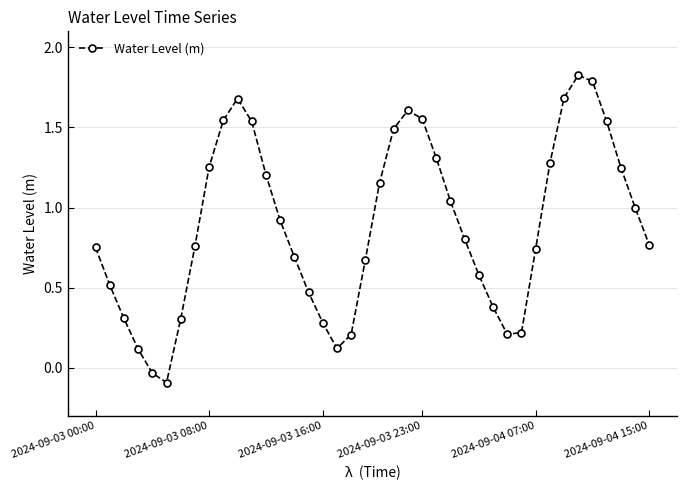

What is the average value?

0.9